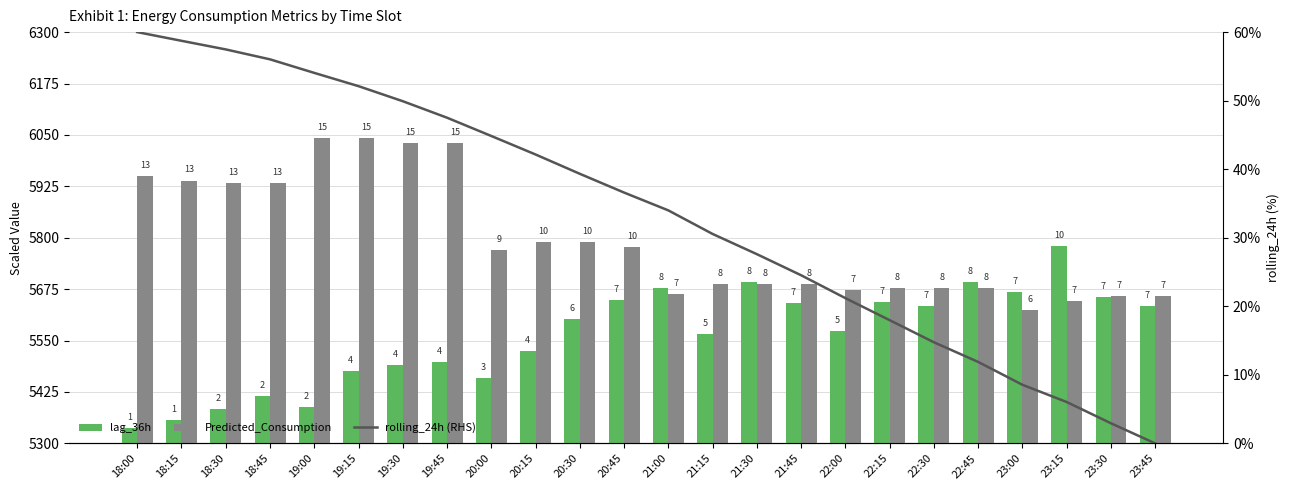

Reading right to left, transcribe all the data shown in this chart.

lag_36h: 6.7	7.1	9.6	7.4	7.8	6.7	6.9	5.5	6.8	7.8	5.3	7.5	7.0	6.0	4.5	3.2	4.0	3.8	3.5	1.8	2.3	1.7	1.1	0.8
Predicted_Consumption: 7.2	7.2	6.9	6.5	7.6	7.6	7.6	7.5	7.8	7.8	7.8	7.3	9.5	9.8	9.8	9.4	14.6	14.6	14.8	14.8	12.7	12.7	12.8	13.0
rolling_24h (RHS): 0.0	2.9	6.0	8.6	11.9	14.8	18.0	21.2	24.5	27.6	30.6	34.0	36.6	39.3	42.1	44.8	47.5	49.9	52.1	54.1	56.0	57.5	58.7	60.0